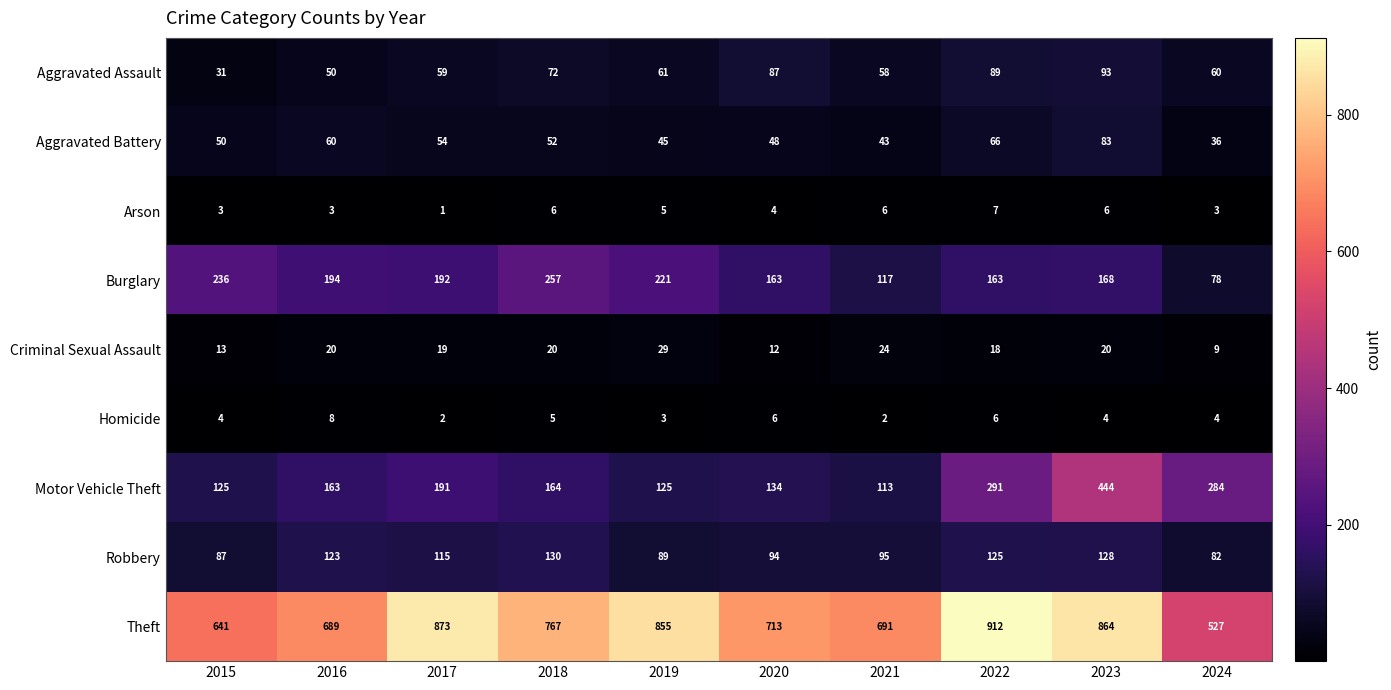

Which series has the largest range (max minus min)?

Theft